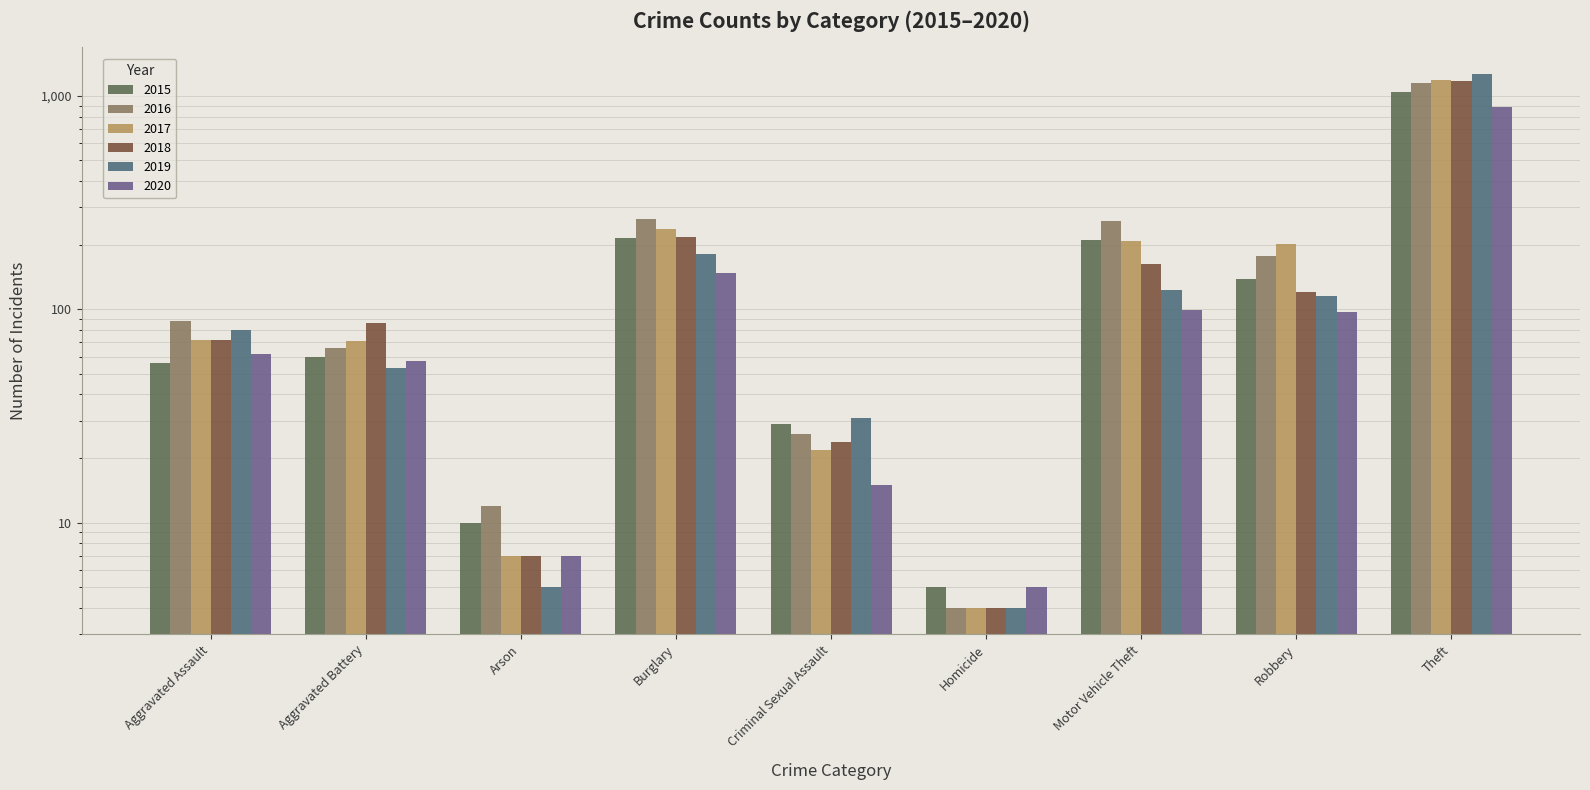

What is the value of the 2018 bar at the 1st from the left?

72